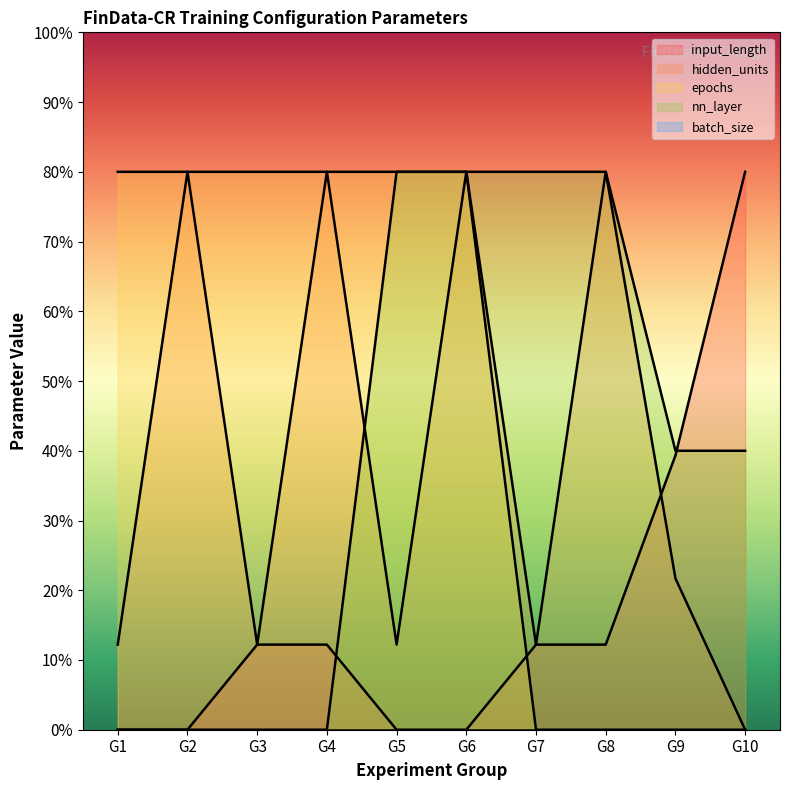

The hidden_units series shows 4.9 at G3. True or false?

False